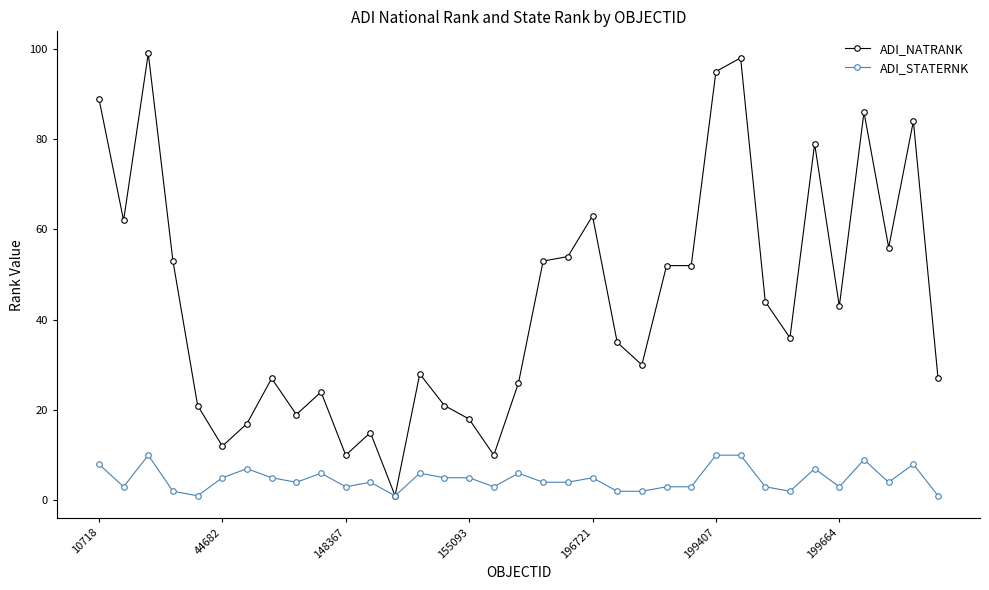

What is the greatest value displayed?

99